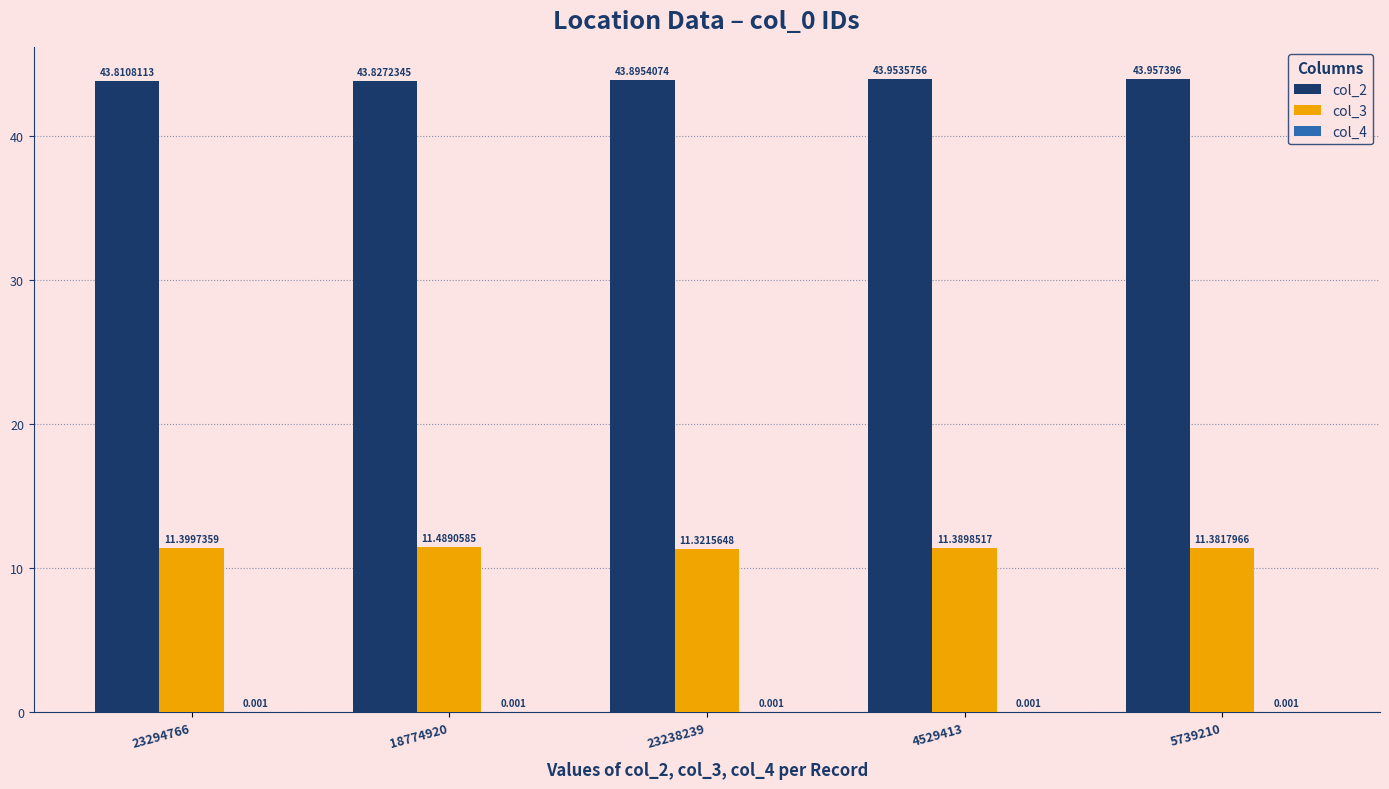

Between 23294766 and 5739210, which is larger?

5739210